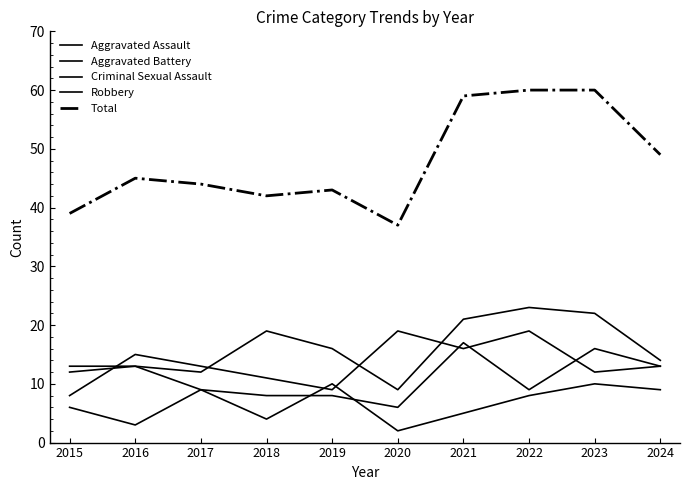

What is the difference between the second highest and second lowest values in the Total series?

21